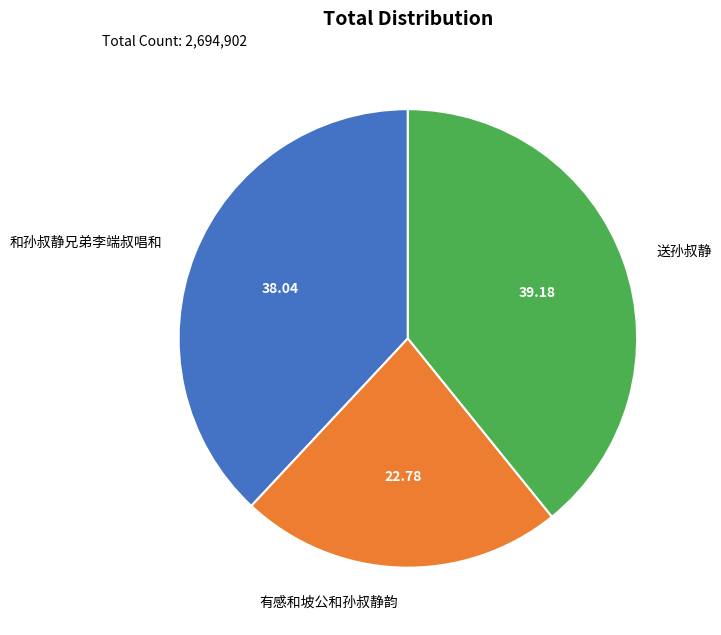

Is there a majority slice in this chart?

No